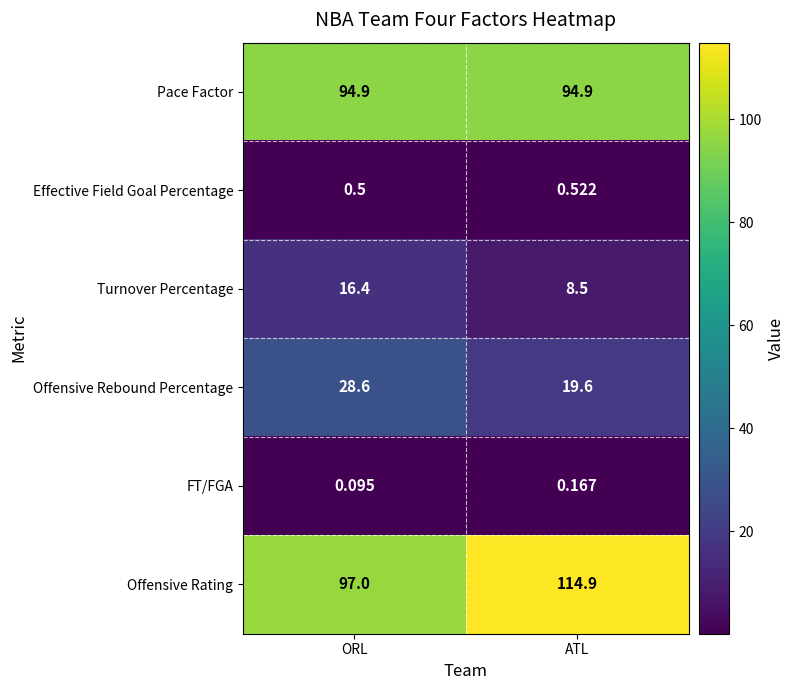

Which category has the highest value in the Offensive Rebound Percentage series?

ORL